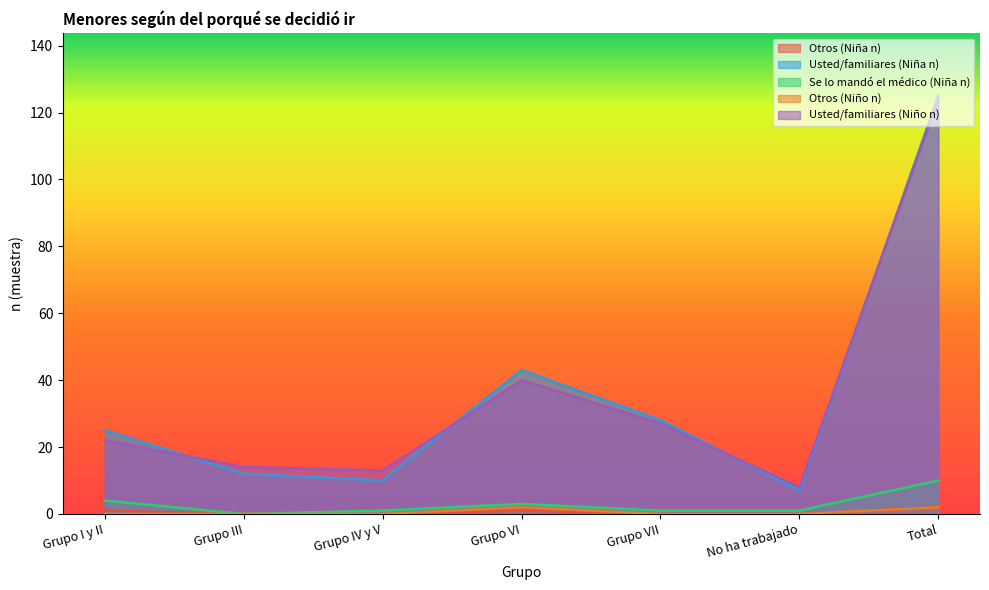

Between Total and No ha trabajado, which is larger?

Total